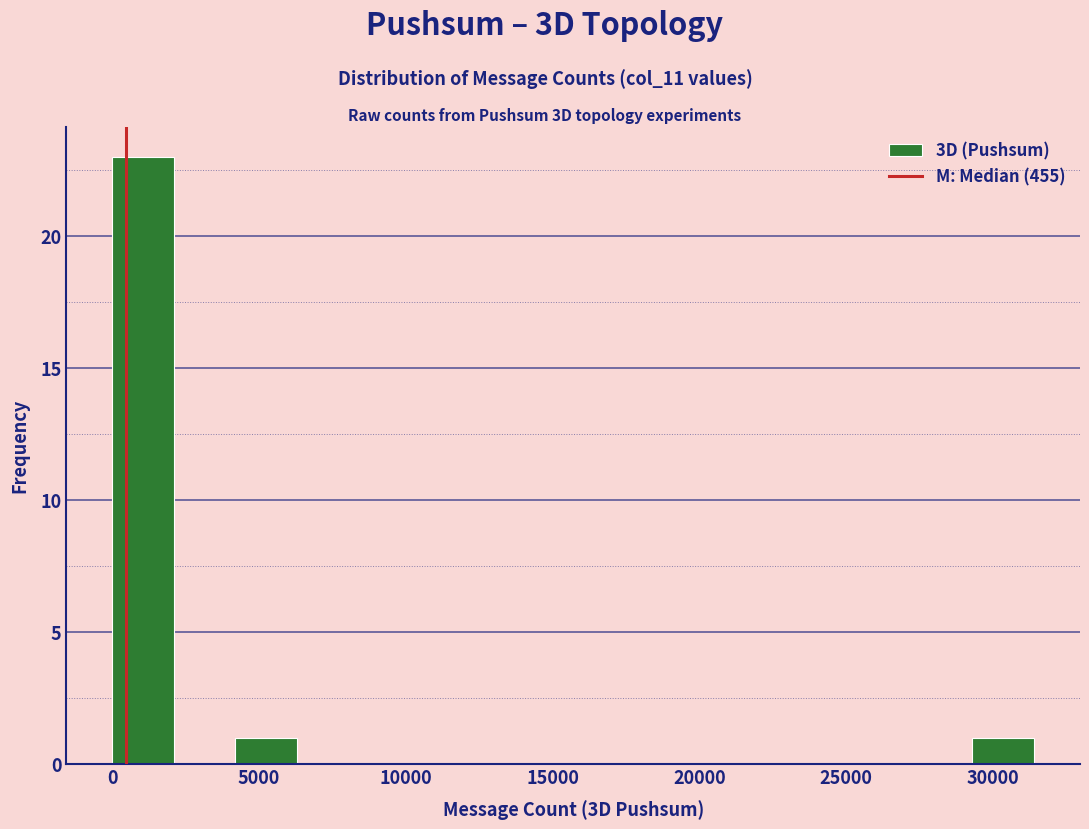

Reading left to right, list every bar in this chart as the range it spans on the x-axis followed by its height. Neither the bar edges nor the heights are printed on the chart, so give them approximately, as read against the axes.

0 to 2000: 23
2000 to 4000: 0
4000 to 6500: 1
6500 to 8500: 0
8500 to 10500: 0
10500 to 12500: 0
12500 to 14500: 0
14500 to 17000: 0
17000 to 19000: 0
19000 to 21000: 0
21000 to 23000: 0
23000 to 25000: 0
25000 to 27000: 0
27000 to 29500: 0
29500 to 31500: 1